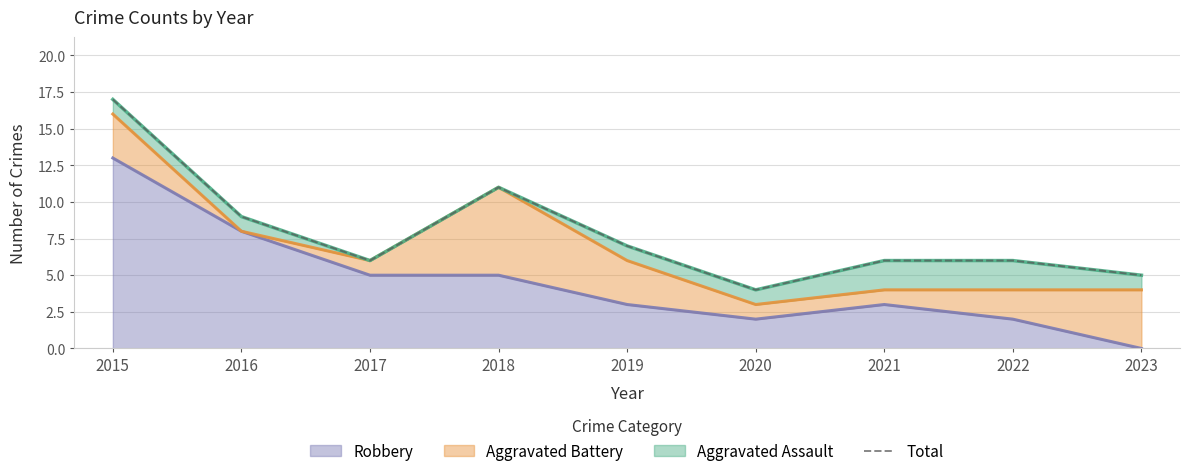

What is the difference between the maximum and minimum values?

13